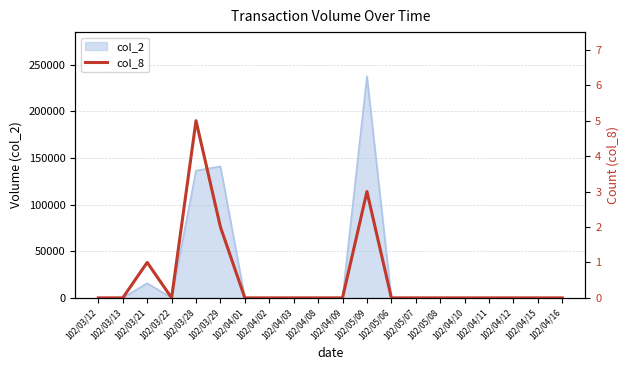

What is the sum of all values?

11